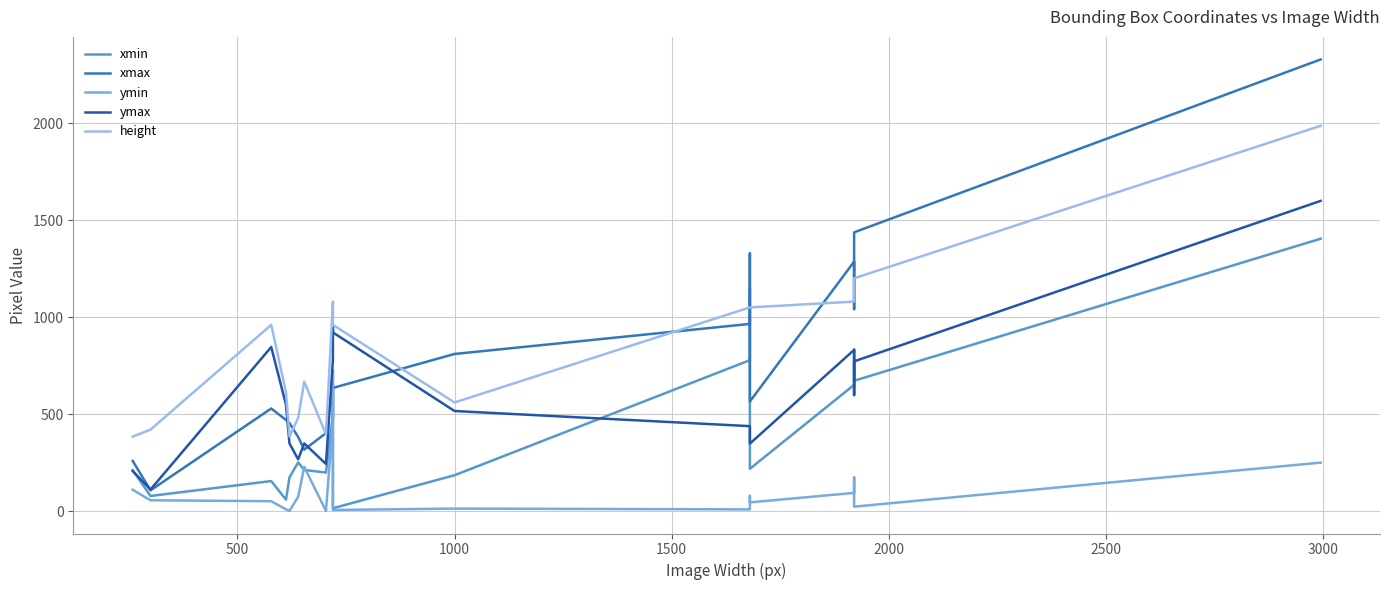

Is the value of ymin at 8 greater than the value of xmin at 17?

No